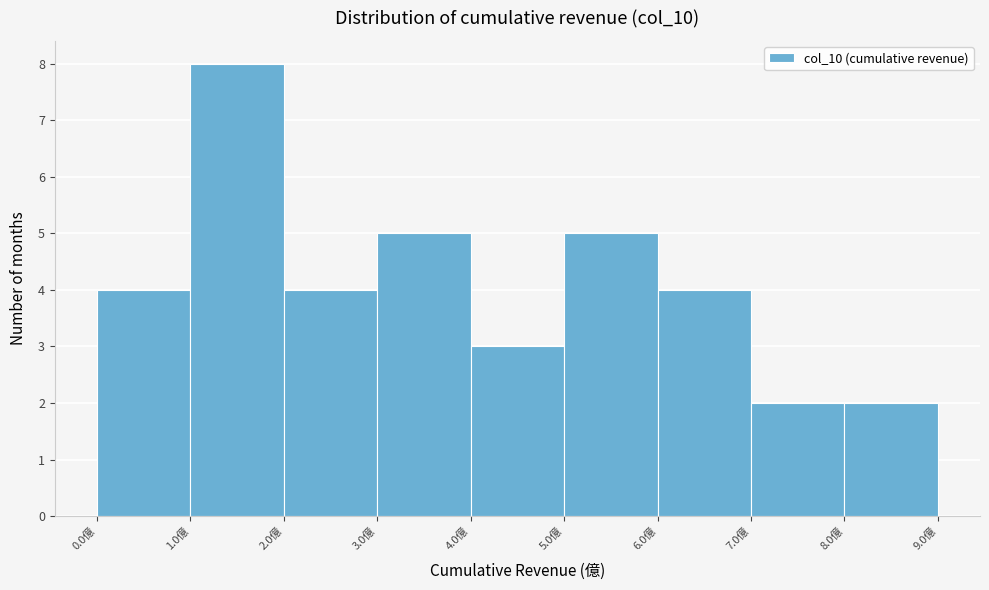

Reading left to right, transcribe this chart: for each bar, give the range it covers on the x-axis and its height. The values are not printed on the chart, so give them approximately, as read against the axis.

0 to 1: 4
1 to 2: 8
2 to 3: 4
3 to 4: 5
4 to 5: 3
5 to 6: 5
6 to 7: 4
7 to 8: 2
8 to 9: 2